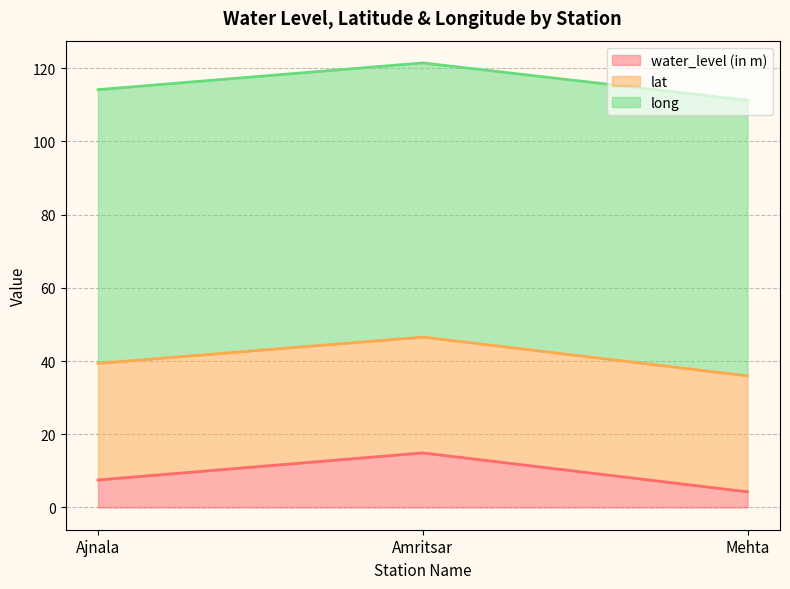

True or false: lat has a value of 49.3 at Ajnala.

False